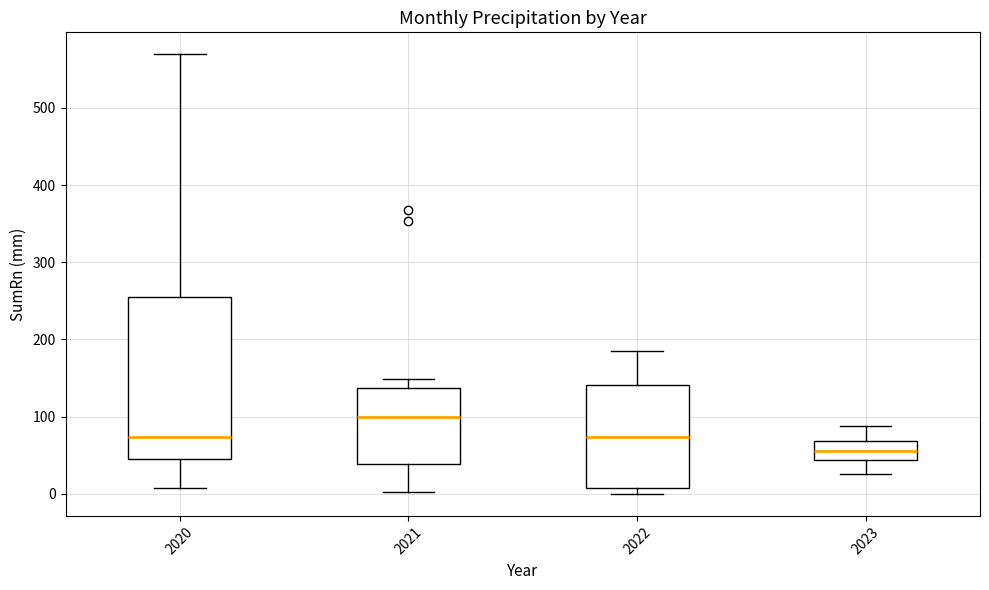

Which box has the highest median line?

2021